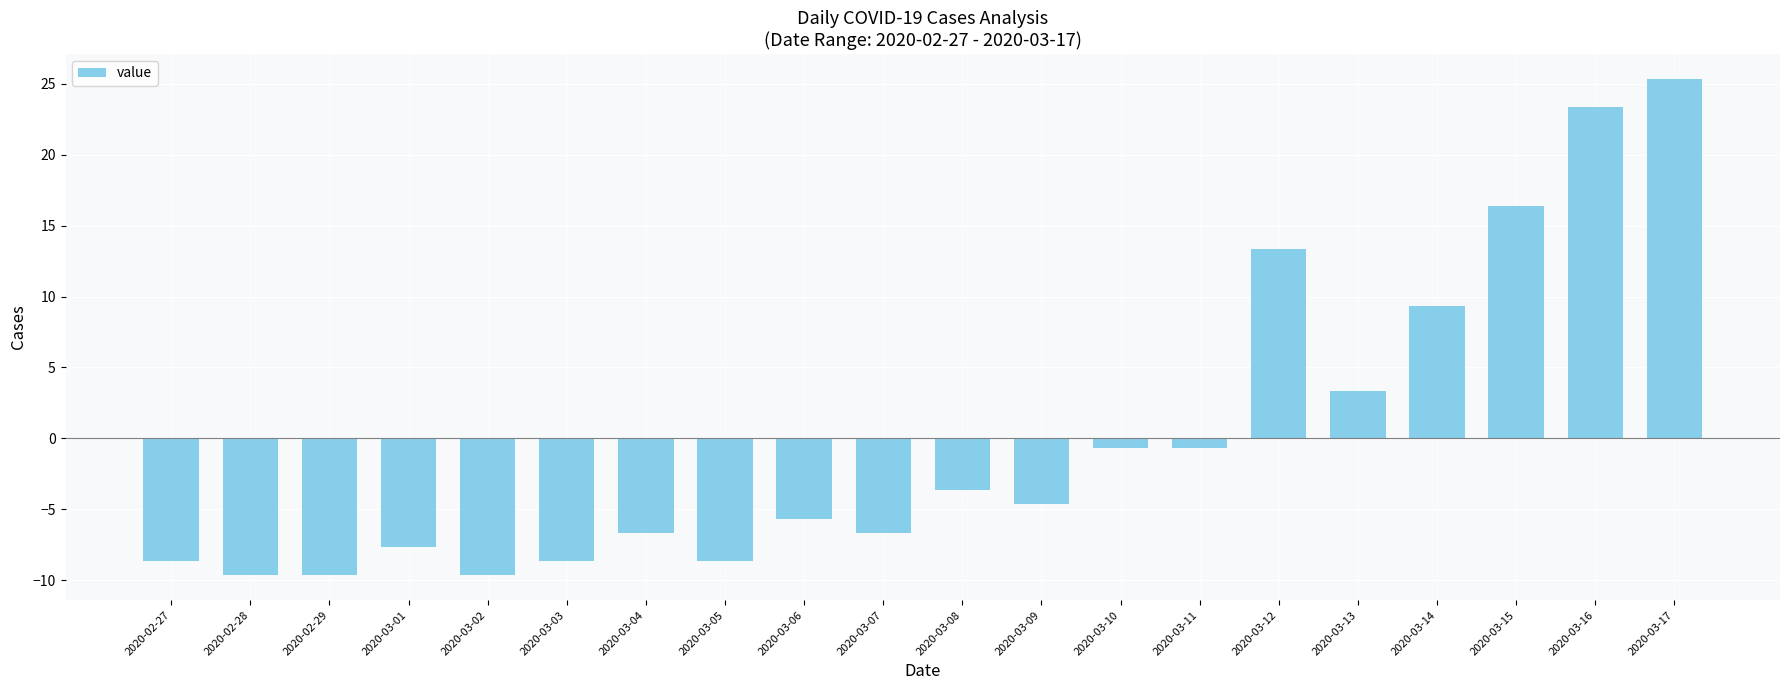

At which category does the chart reach its peak across all series?

2020-03-17